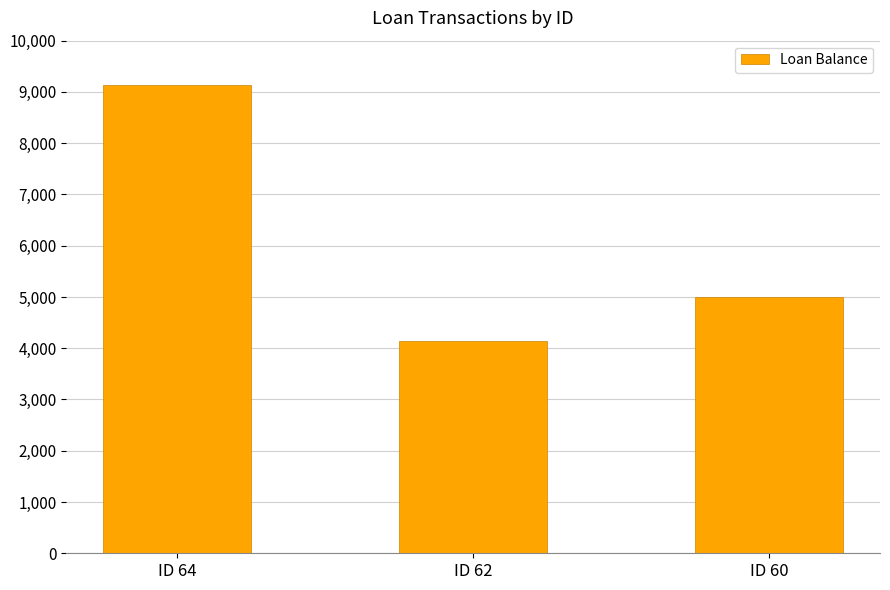

What is the smallest value displayed?

4135.3